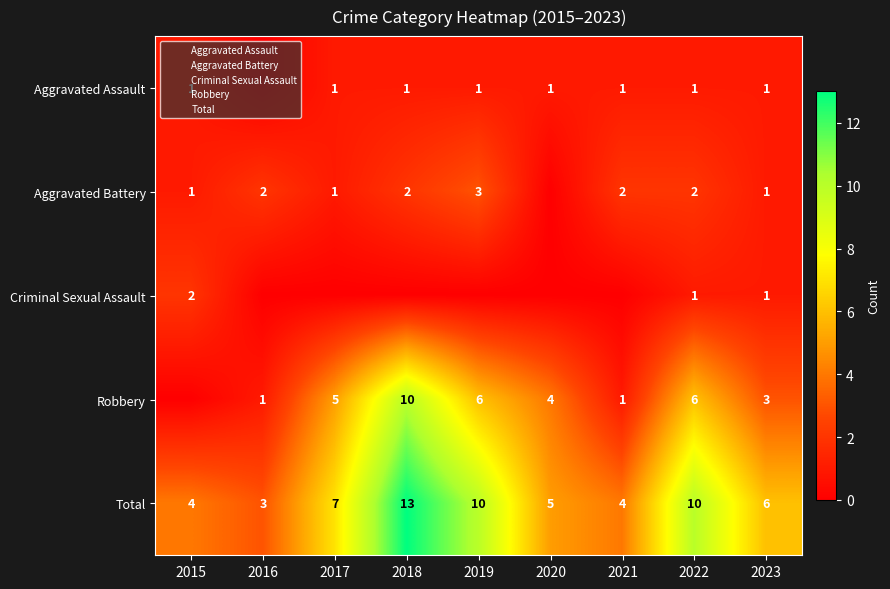

At which label does Robbery reach its minimum?

2015